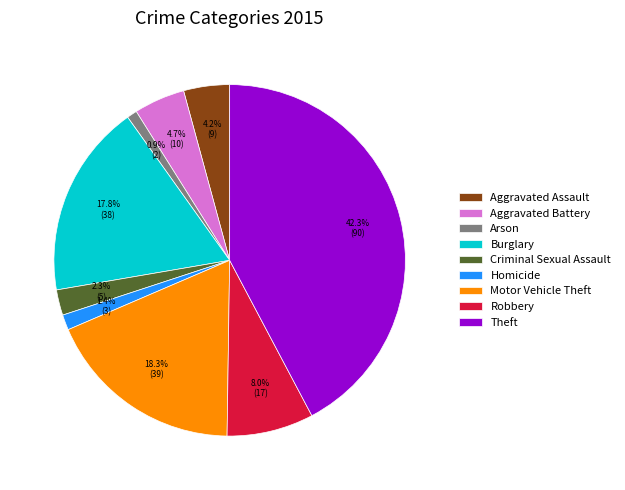

Does Aggravated Assault represent more than half of the total?

No